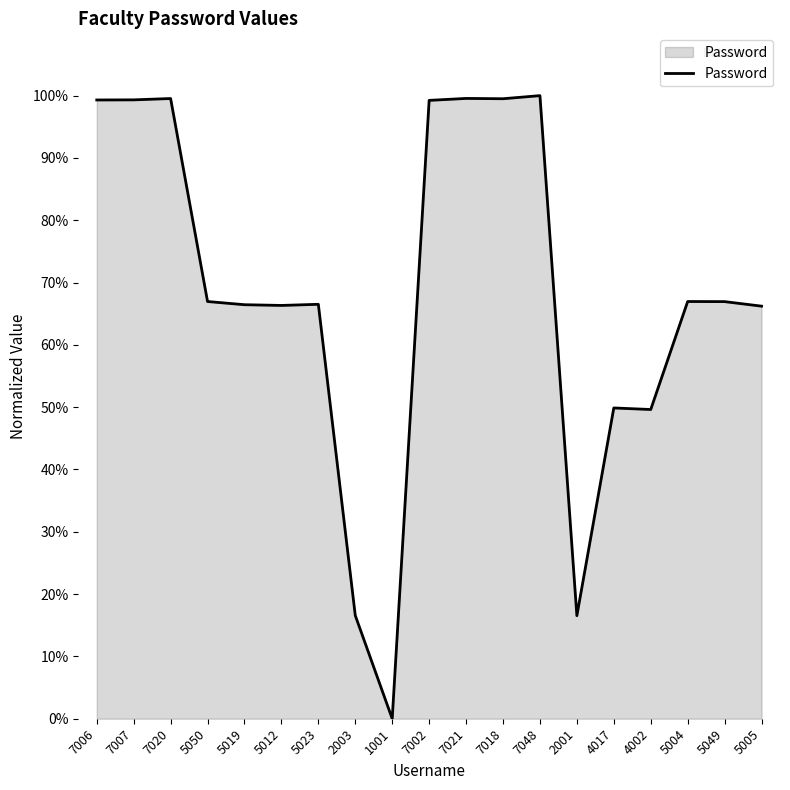

Which has a higher value, 2003 or 7006?

7006